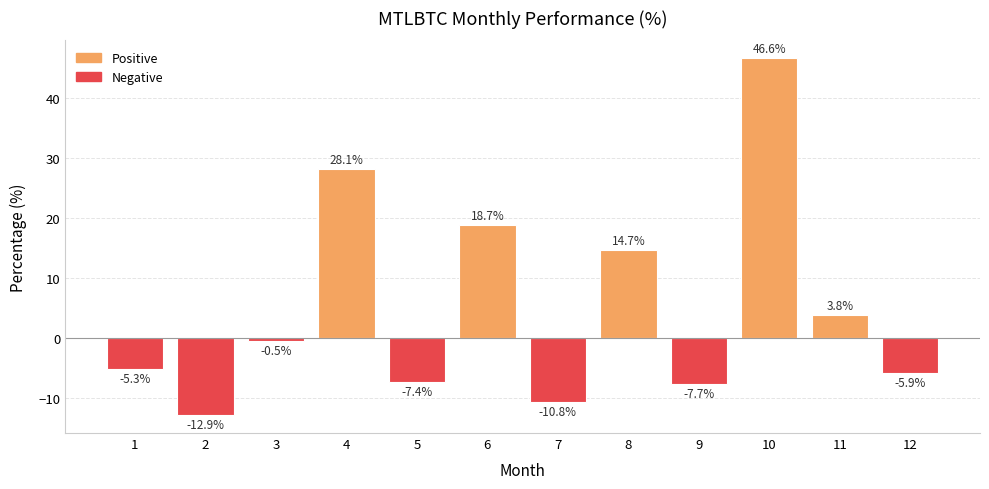

How many bars are there in total?

12